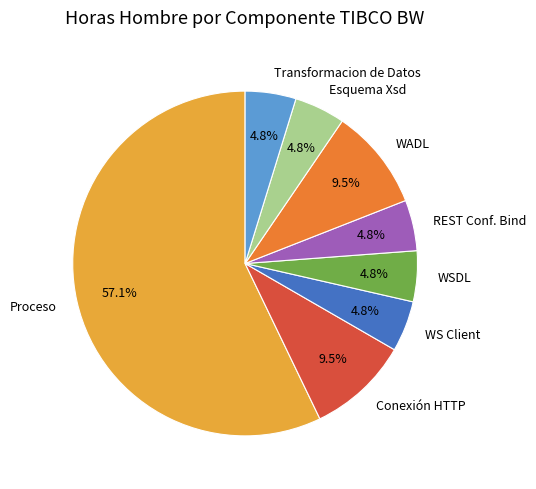

Combined, do WS Client and WSDL account for over 50%?

No